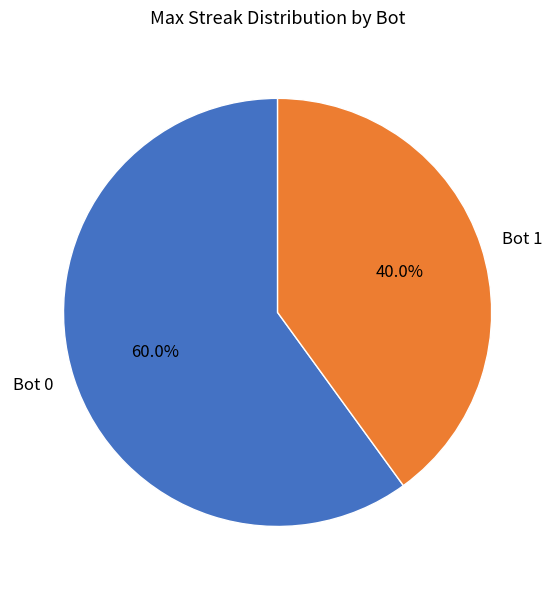

What is the majority slice?

Bot 0